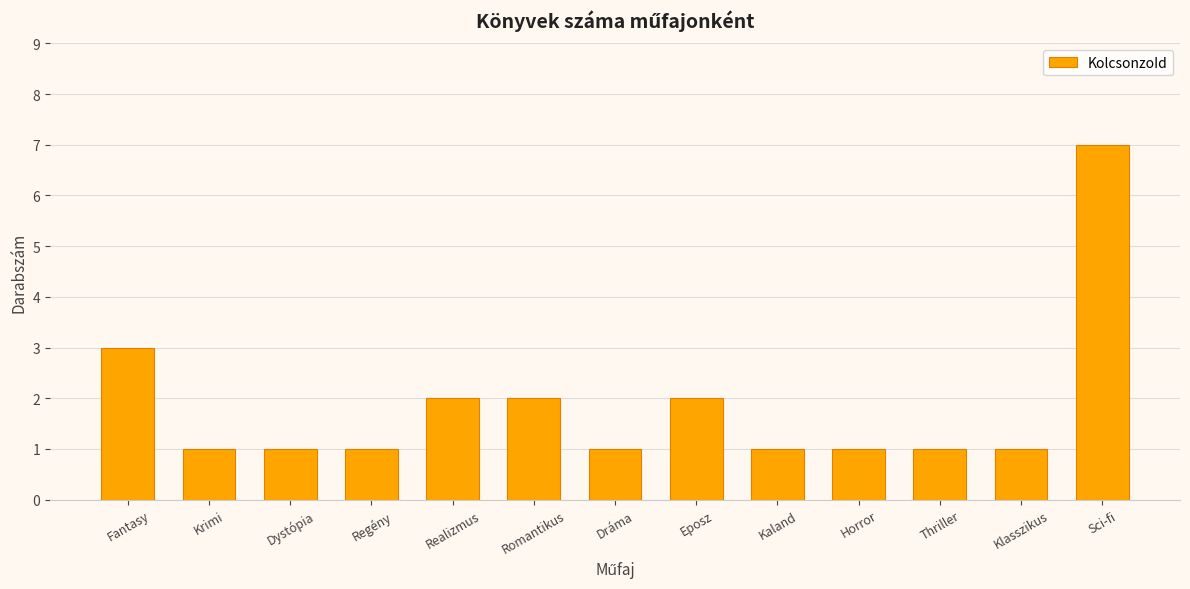

How many bars are there in total?

13